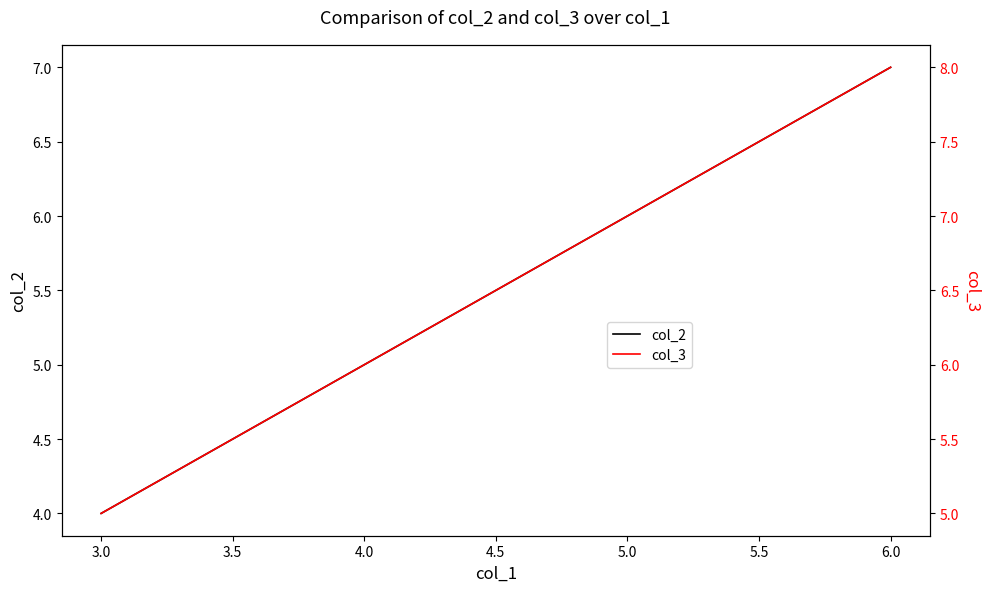

True or false: col_2 and col_3 intersect in this chart.

False